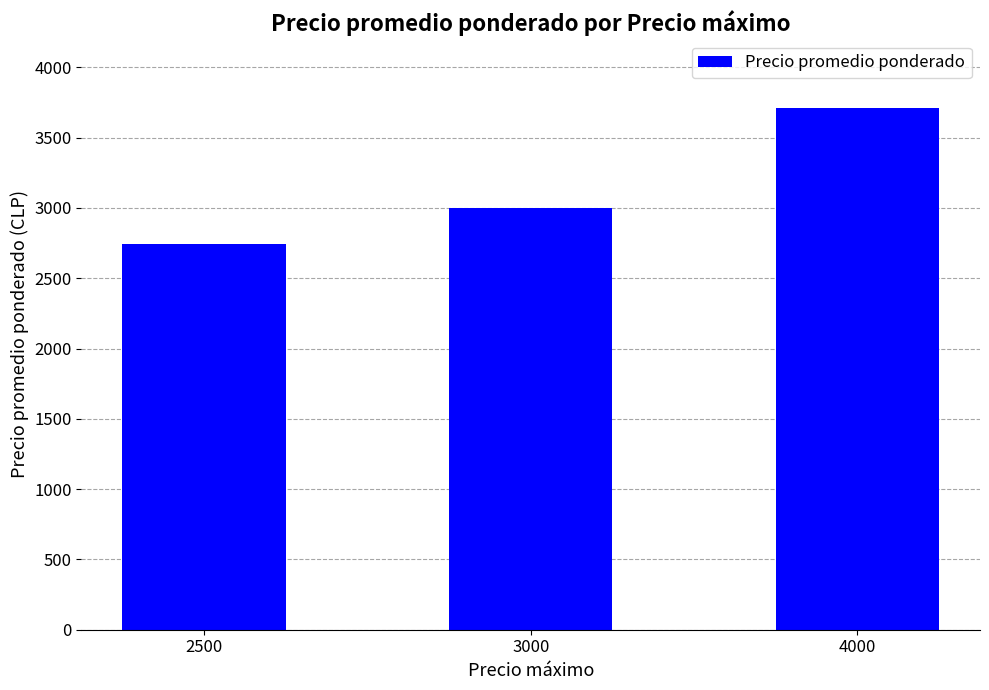

What is the greatest value displayed?

3712